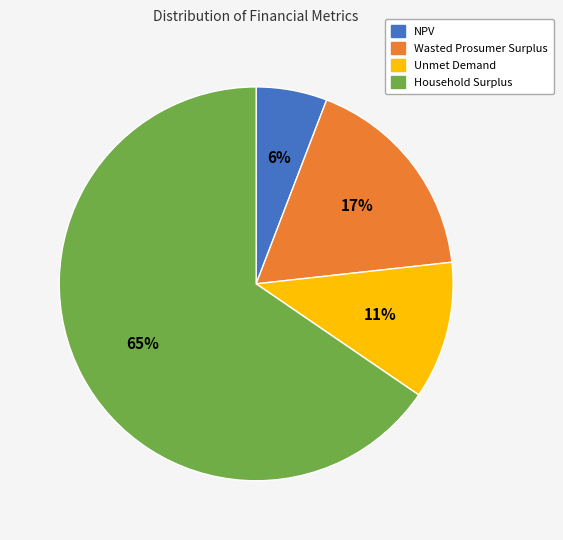

To the nearest percent, what is the combined percentage of NPV and Wasted Prosumer Surplus?

23%